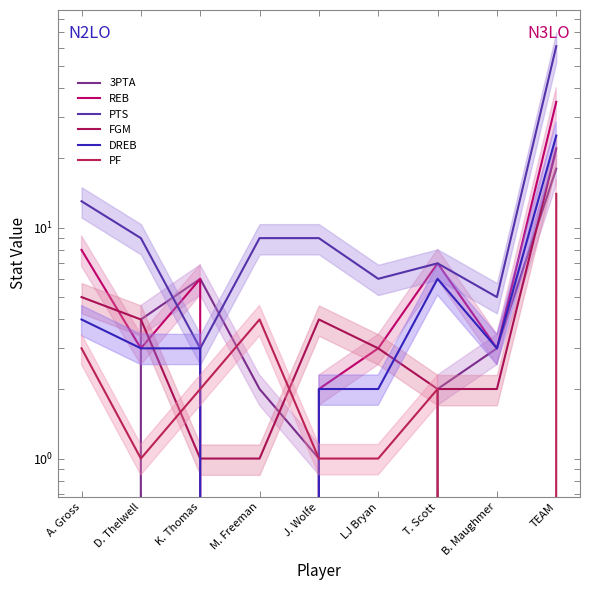

How many times do PF and FGM cross each other?

2